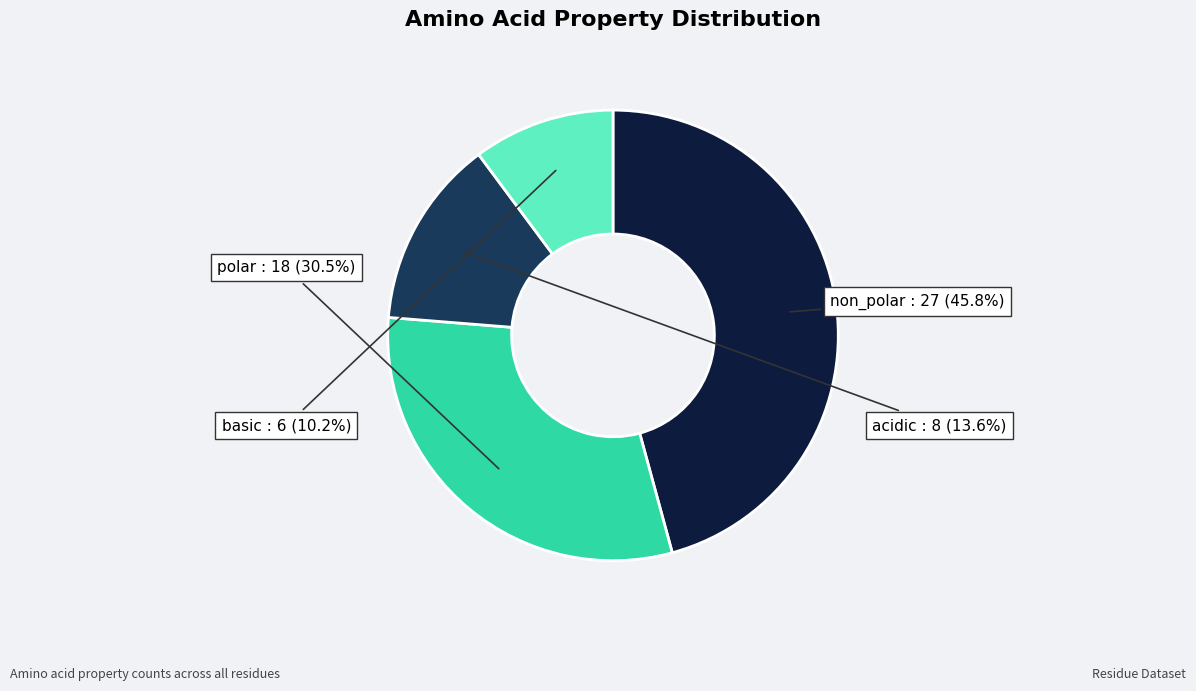

Rank the categories by value from highest to lowest.

non_polar, polar, acidic, basic